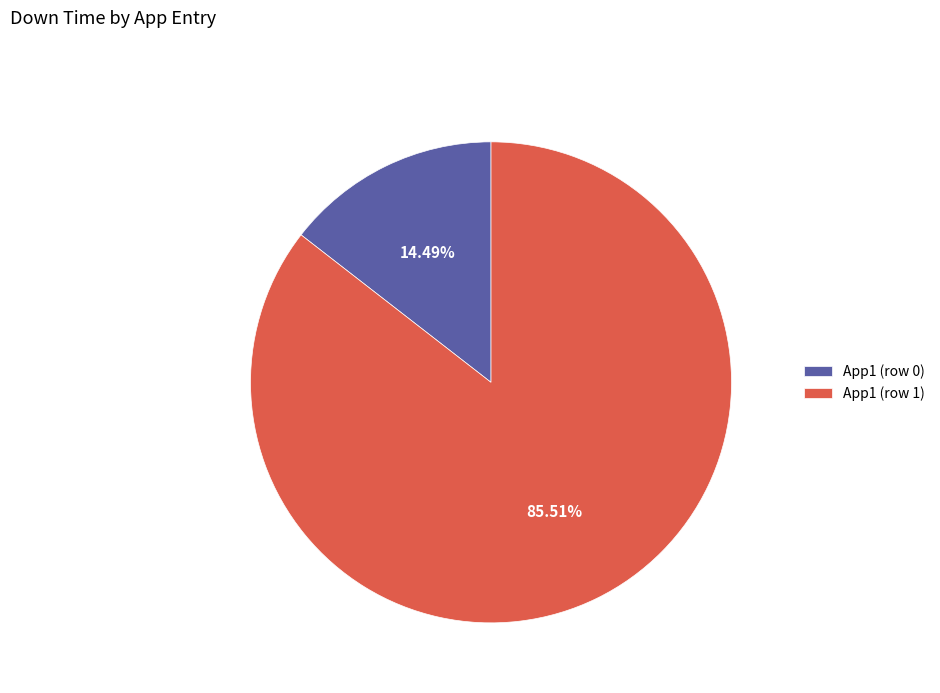

What is the ratio of the value at App1 (row 1) to the value at App1 (row 0)?

5.9